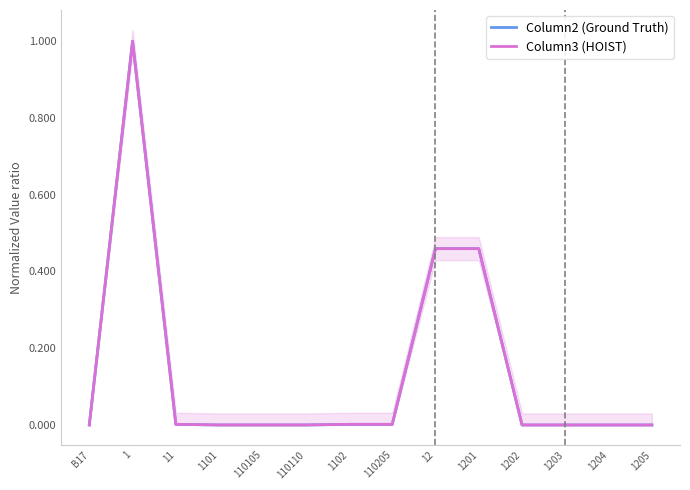

What is the label of the 5th point from the left?

110105